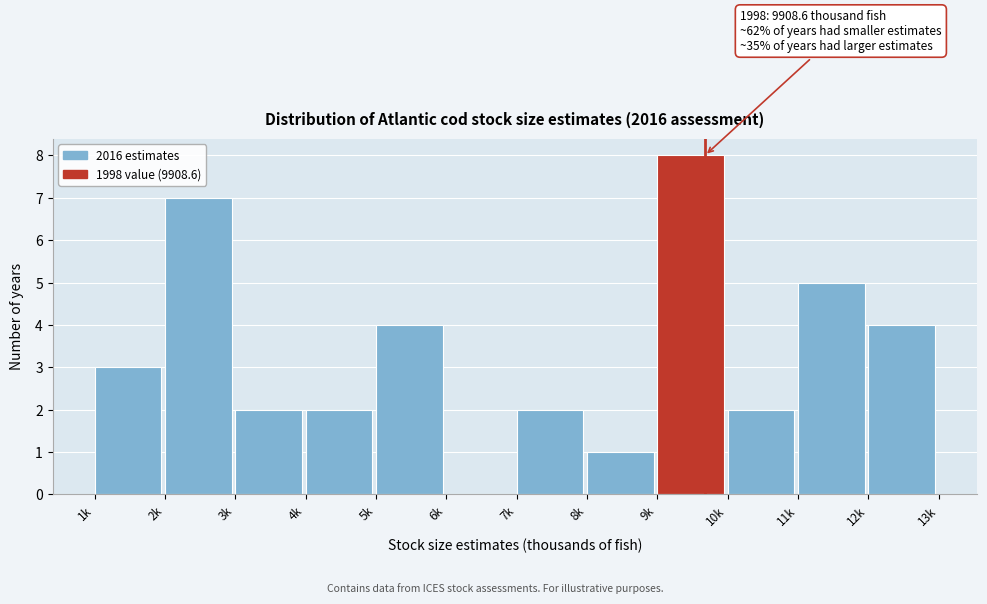

Reading left to right, transcribe all the data shown in this chart.

1k=3	2k=7	3k=2	4k=2	5k=4	6k=0	7k=2	8k=1	9k=8	10k=2	11k=5	12k=4